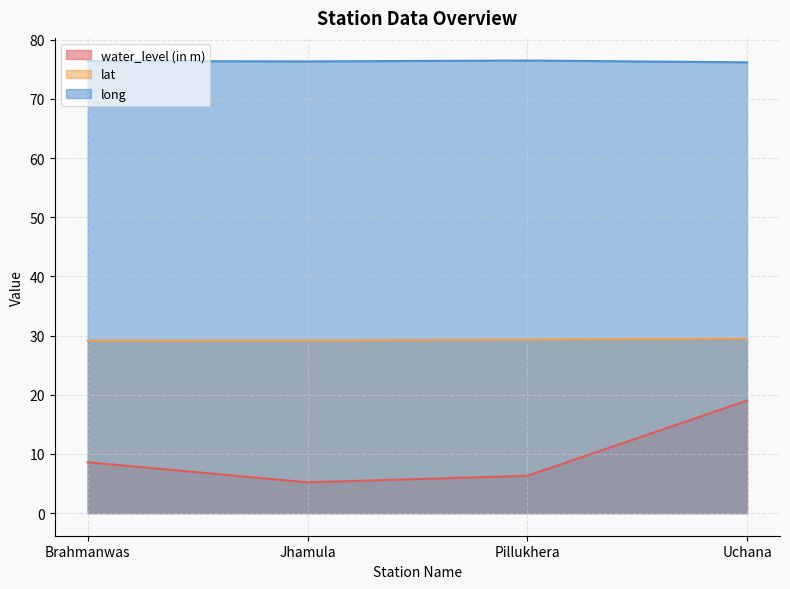

At which category does the chart reach its minimum across all series?

Jhamula